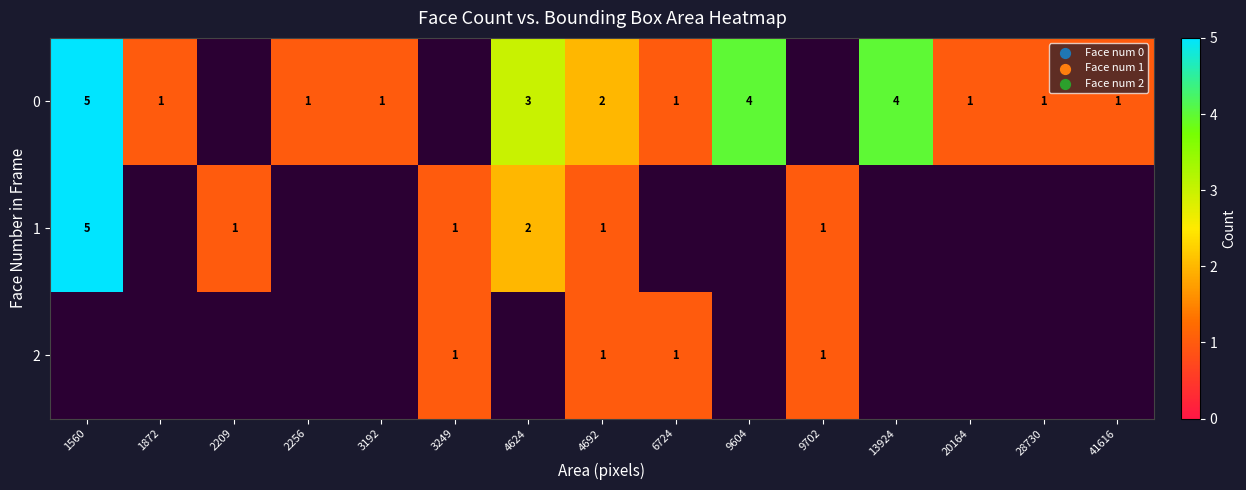

Between 6724 and 13924, which is larger?

13924